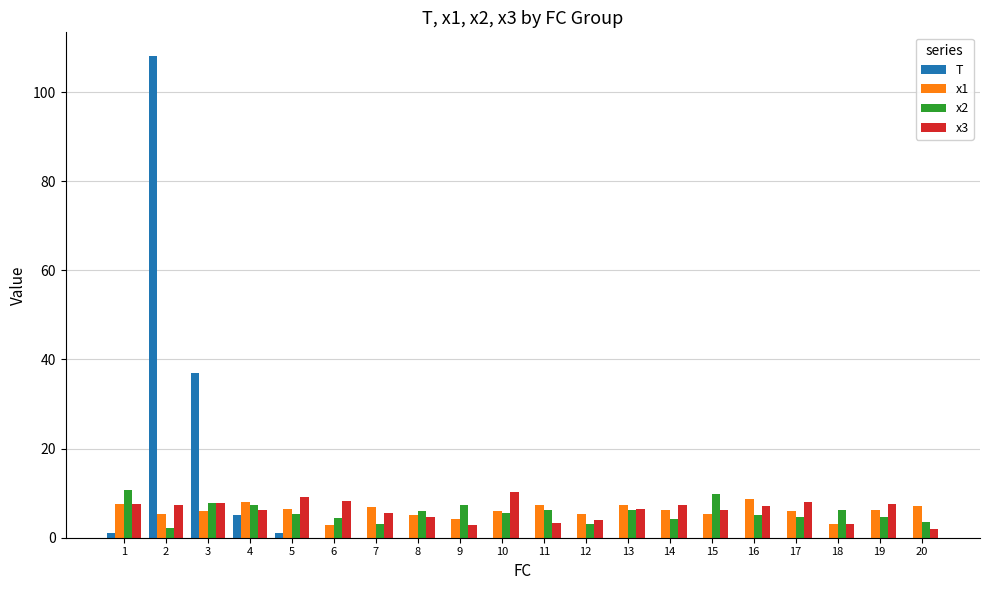

Which series changed the most between 2 and 19?

T